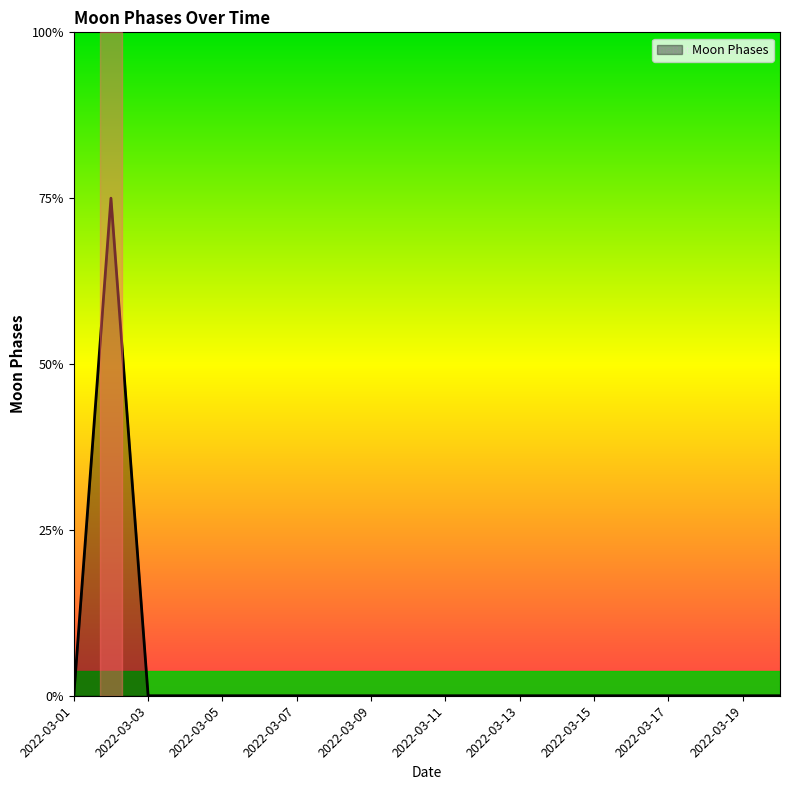

List the labels in order of value, smallest first.

2022-03-01, 2022-03-03, 2022-03-04, 2022-03-05, 2022-03-06, 2022-03-07, 2022-03-08, 2022-03-09, 2022-03-10, 2022-03-11, 2022-03-12, 2022-03-13, 2022-03-14, 2022-03-15, 2022-03-16, 2022-03-17, 2022-03-18, 2022-03-19, 2022-03-20, 2022-03-02